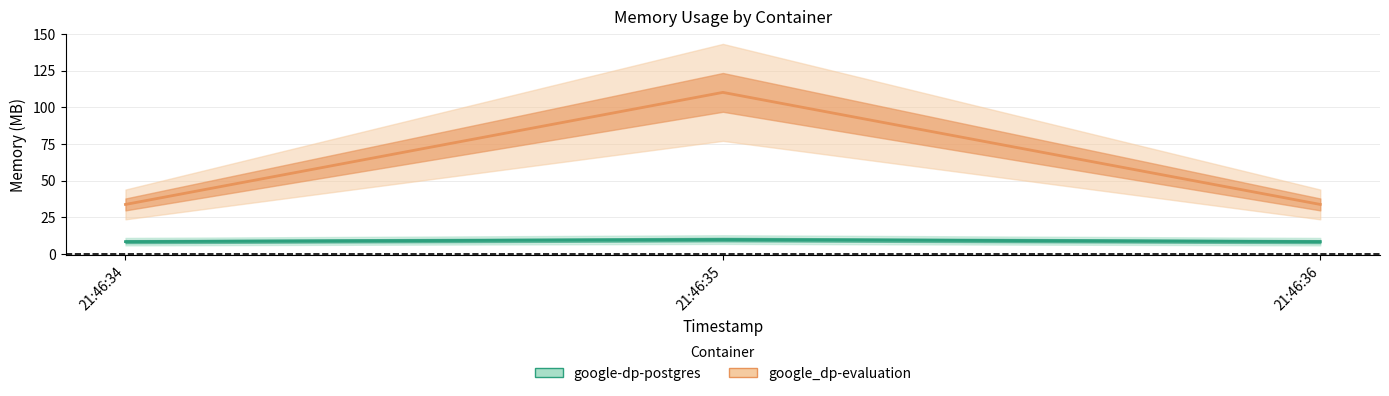

Is this an area chart (filled region under the line)?

No